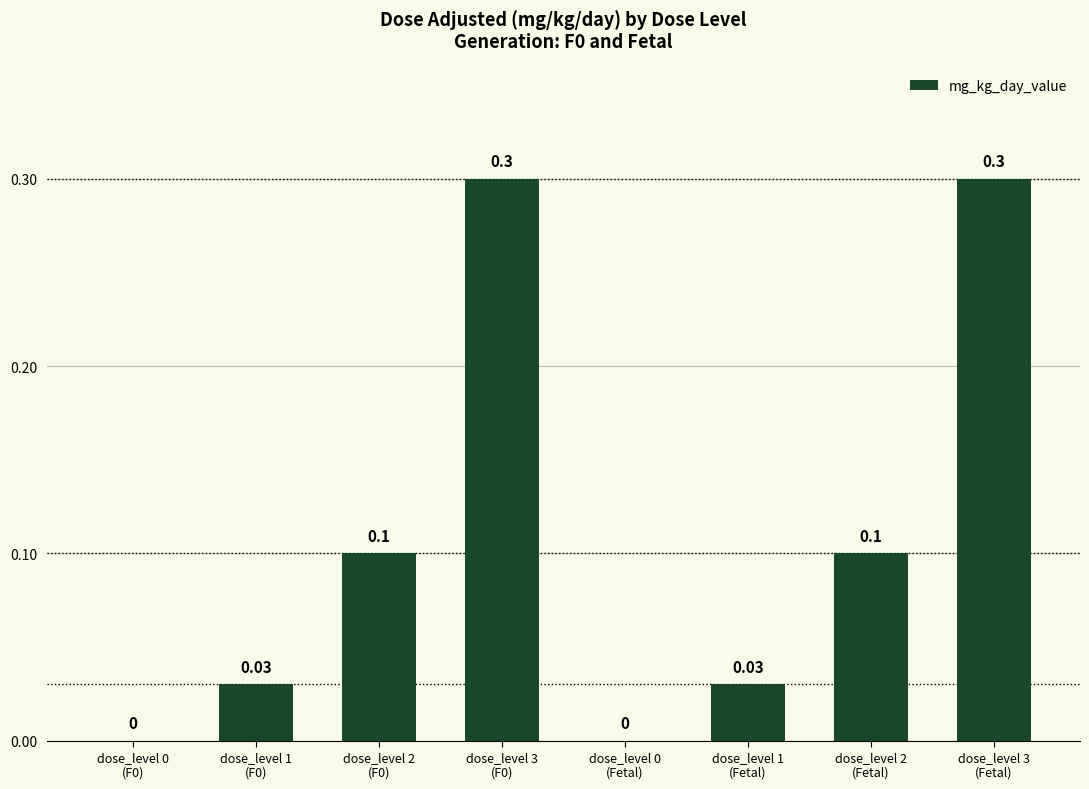

Reading left to right, list all the values displayed in this chart.

dose_level 0
(F0)=0.0	dose_level 1
(F0)=0.0	dose_level 2
(F0)=0.1	dose_level 3
(F0)=0.3	dose_level 0
(Fetal)=0.0	dose_level 1
(Fetal)=0.0	dose_level 2
(Fetal)=0.1	dose_level 3
(Fetal)=0.3